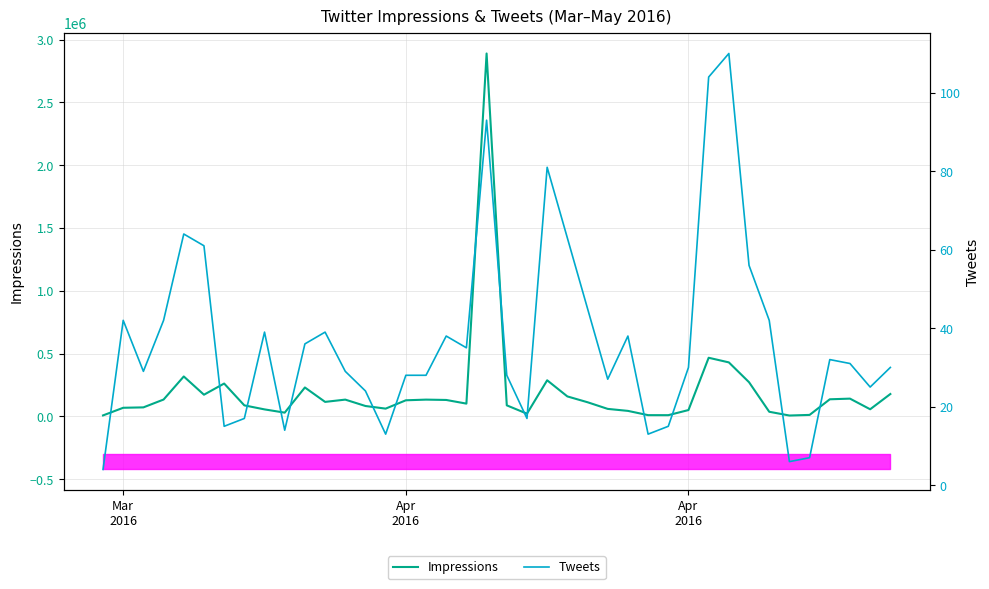

How many data points does each series have?

40